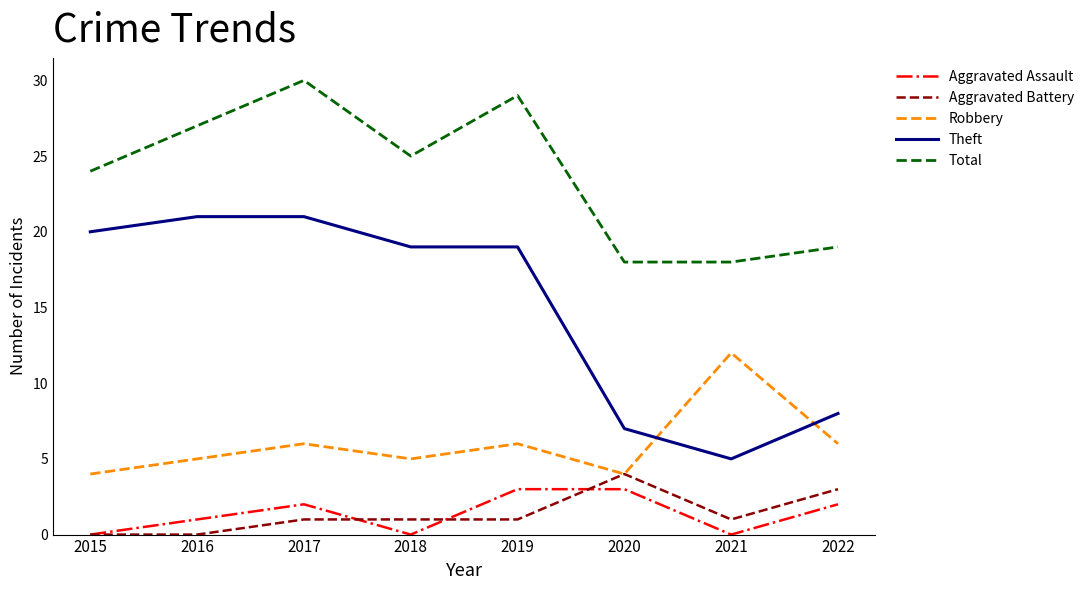

Is the value of Total at 2022 greater than the value of Aggravated Battery at 2015?

Yes